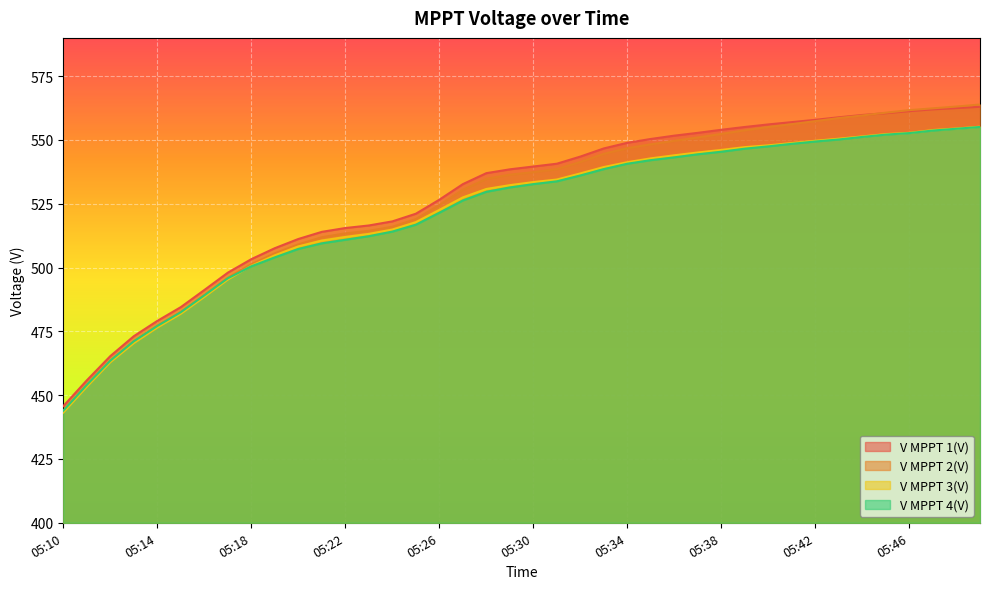

Is the value of V MPPT 1(V) at 05:46 greater than the value of V MPPT 2(V) at 05:39?

Yes